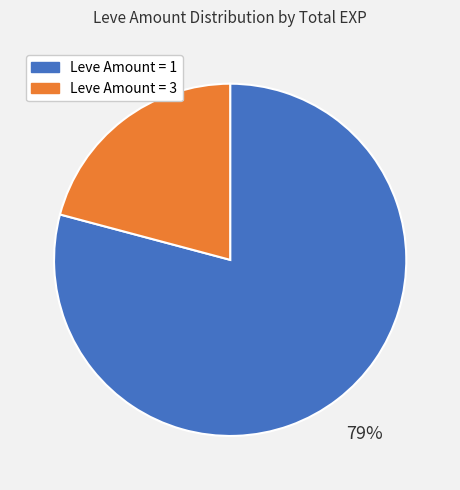

Combined, do Leve Amount = 3 and Leve Amount = 1 account for over 50%?

Yes